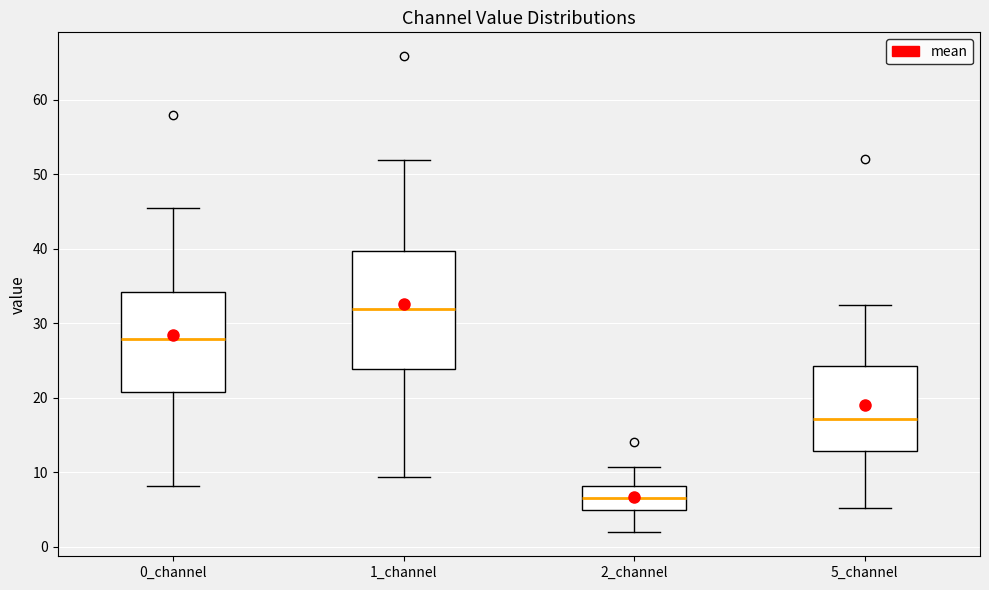

Where is the upper edge of the box for 1_channel on the y-axis? The values are not printed on the chart, so give them approximately, as read against the axis.

40